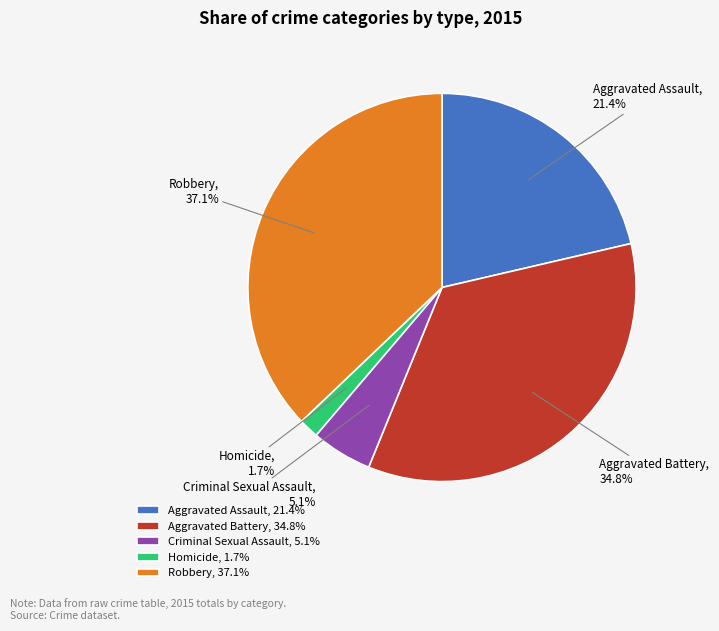

True or false: Criminal Sexual Assault accounts for 1% of the total.

False